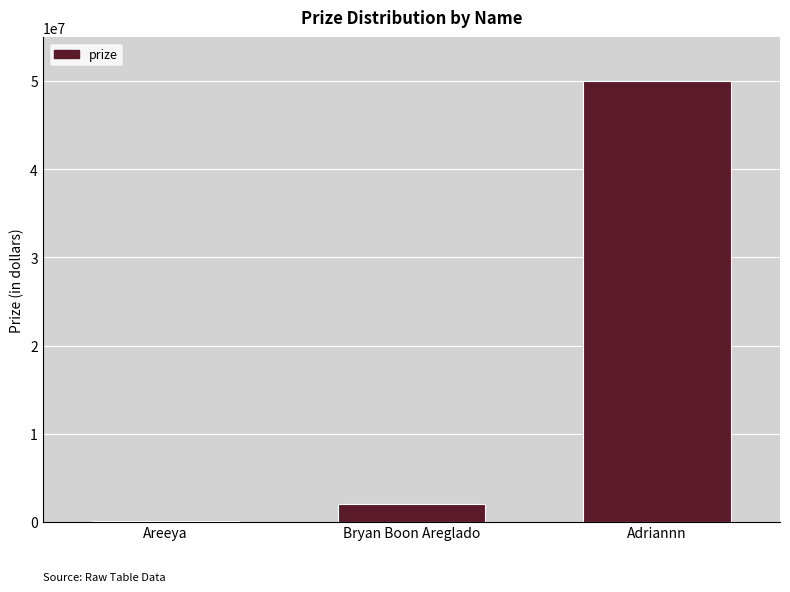

Where is the data nearest to the value 25050000?

Bryan Boon Areglado